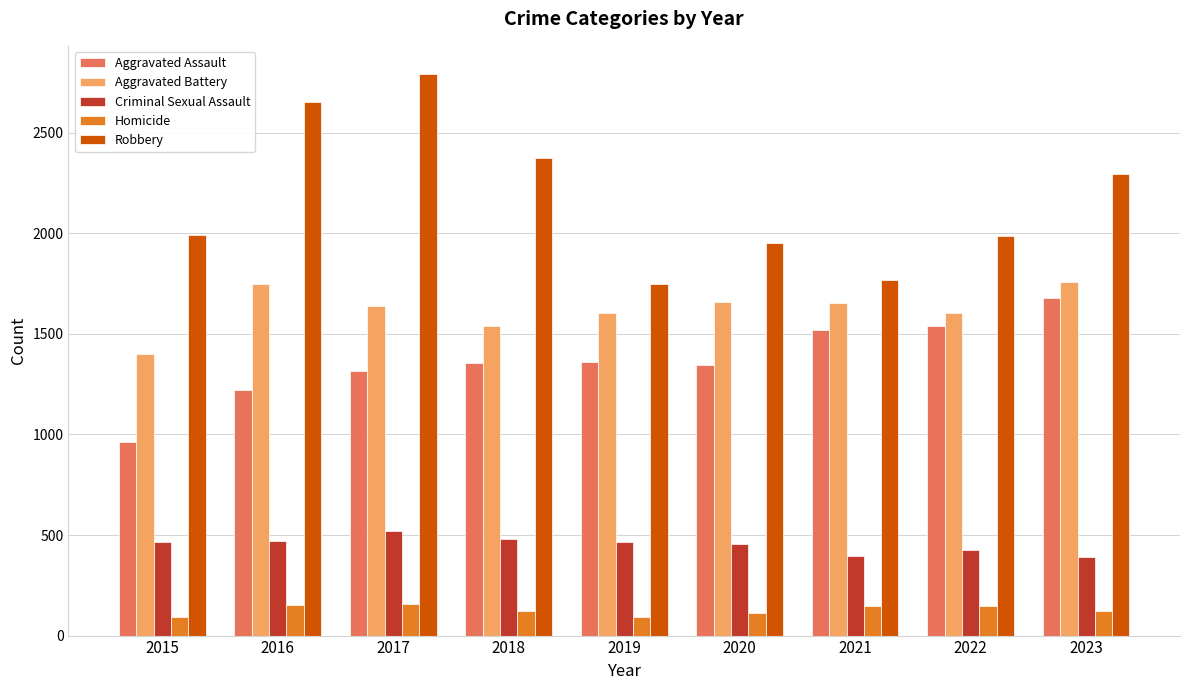

The Aggravated Battery series shows 494 at 2020. True or false?

False